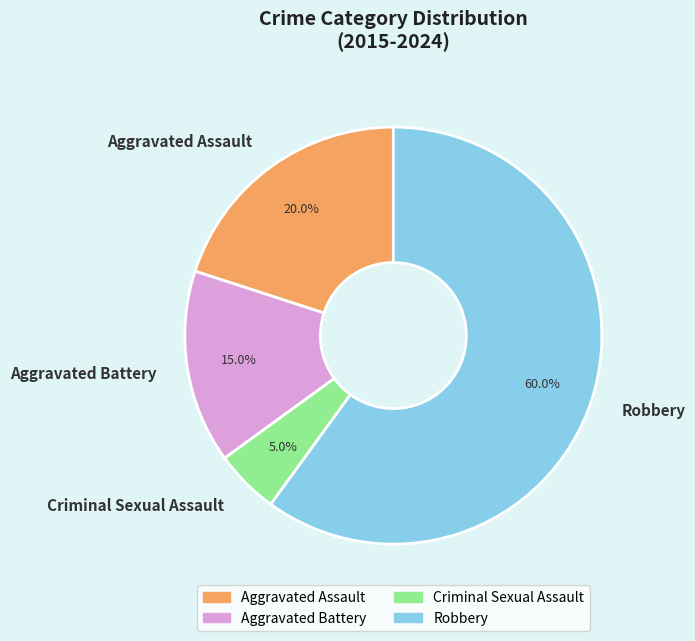

Is there a majority slice in this chart?

Yes